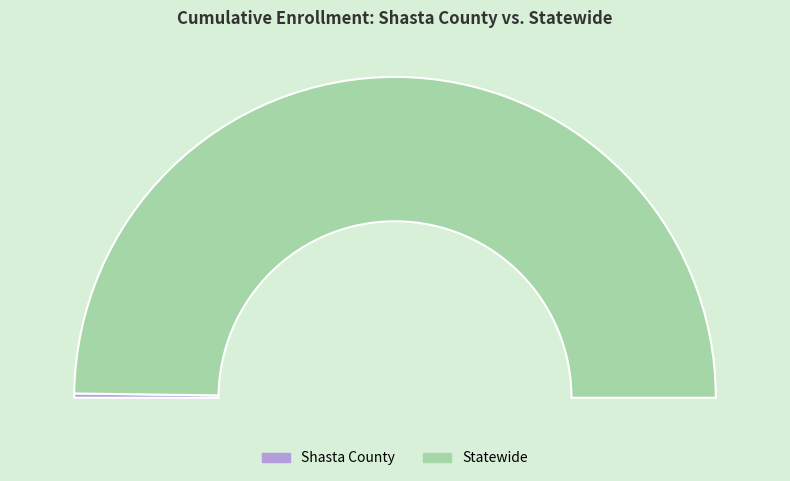

True or false: Statewide accounts for 100% of the total.

True